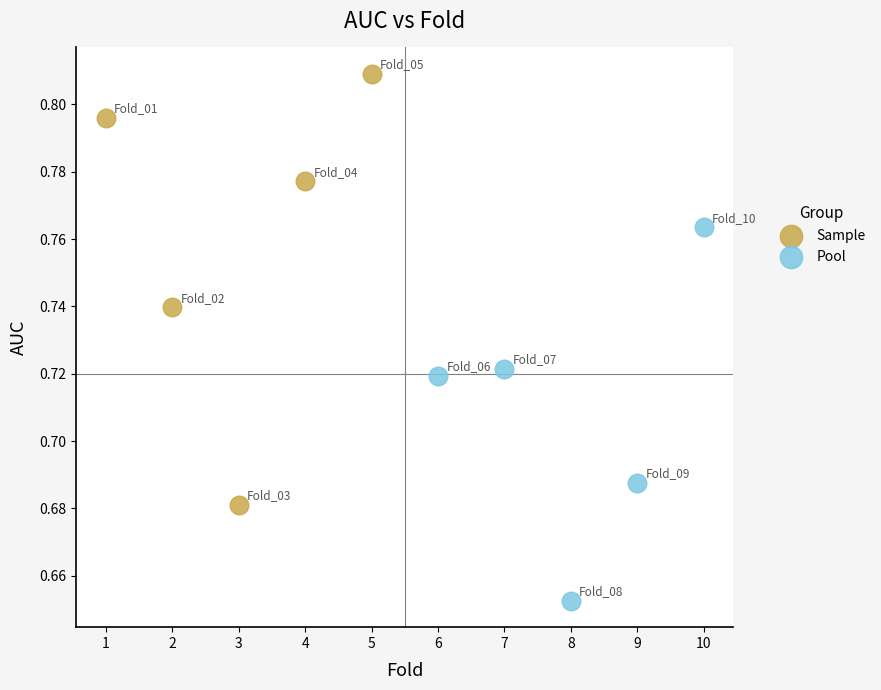

Which series contains the lowest Y value?

Pool